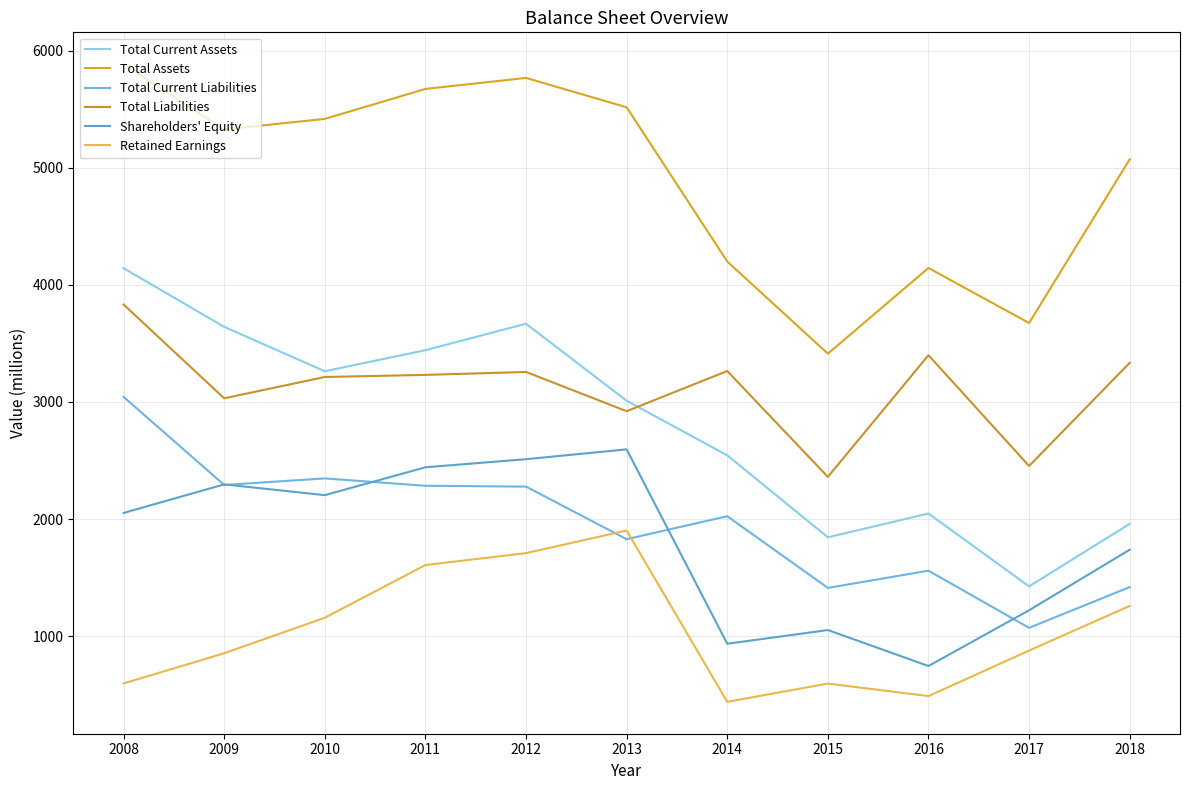

Does the chart display data point markers on the line(s)?

No